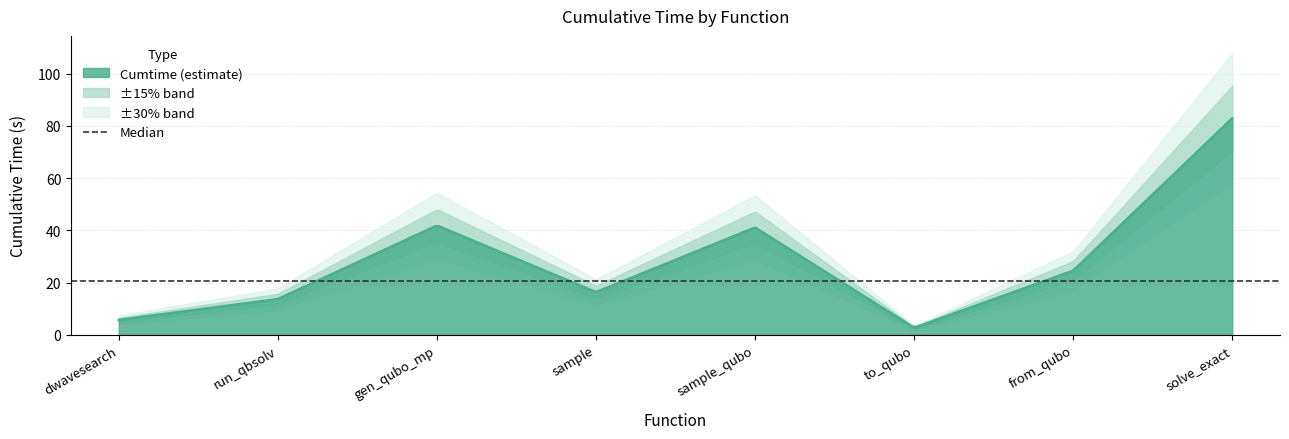

Reading left to right, transcribe all the data shown in this chart.

5.7	13.7	41.8	16.3	41.1	2.7	24.6	82.9